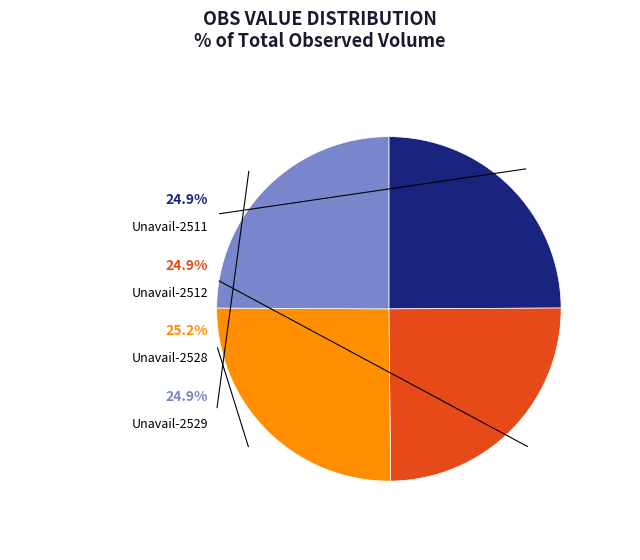

To the nearest percent, what percentage of the pie is Unavailable-2512.0-1?

25%